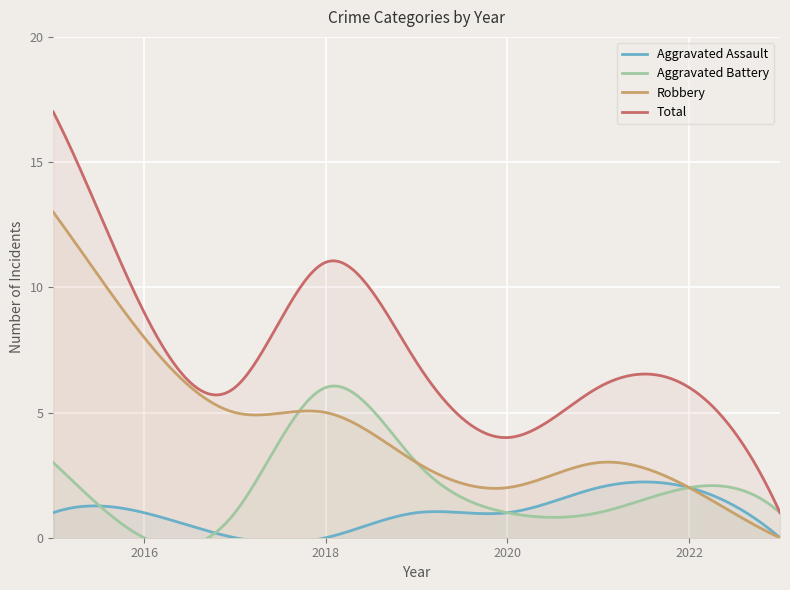

What are all the series names shown in the legend?

Aggravated Assault, Aggravated Battery, Robbery, Total